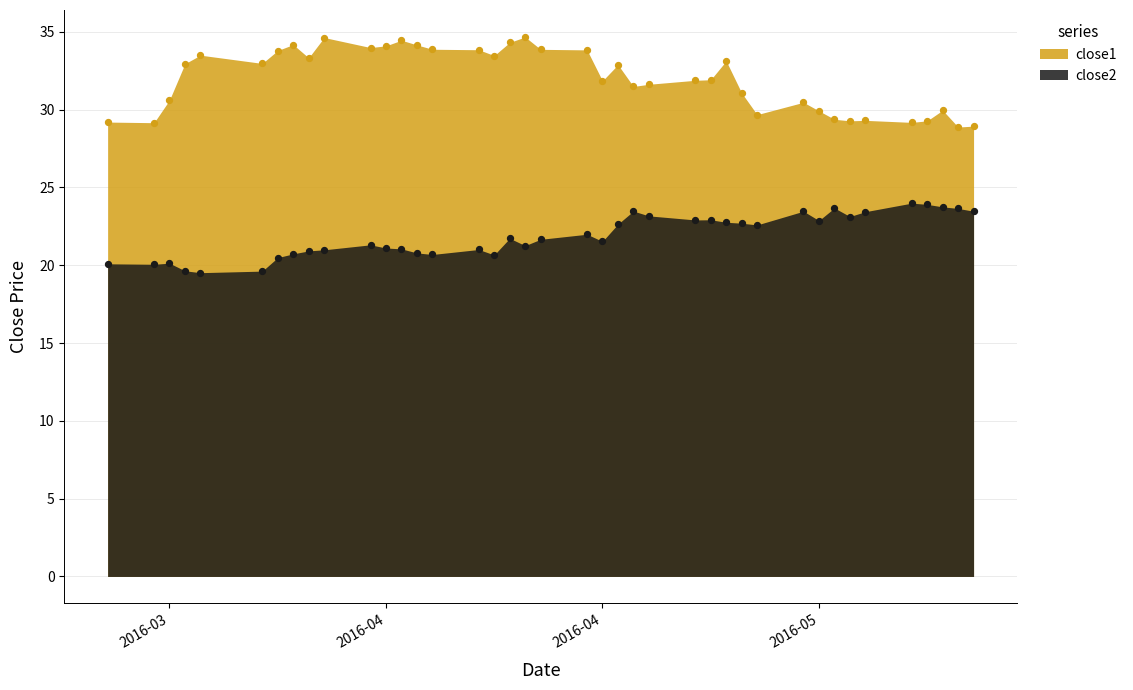

At how many categories does at least one series exceed 31?

26